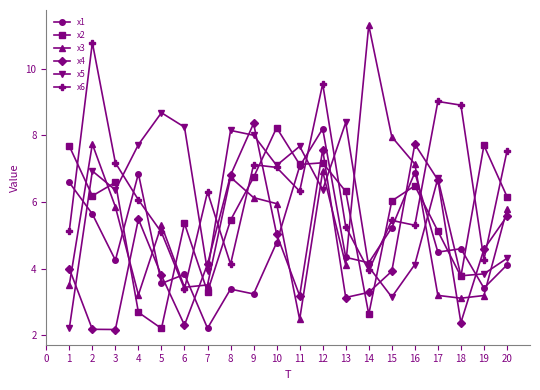

What is the sum of the x1 values at 6 and 8?

7.2